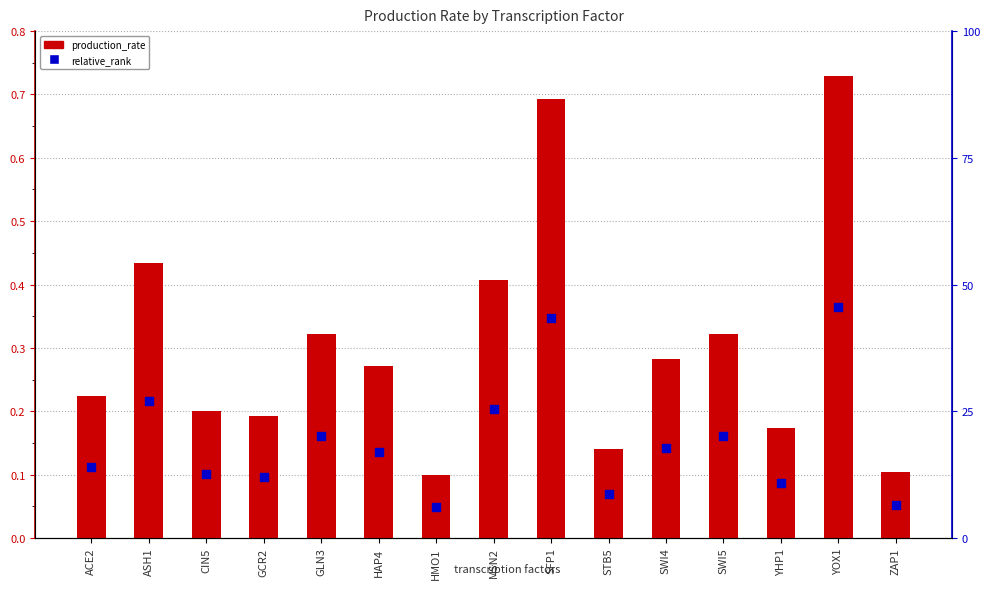

Which series has the largest total across all categories?

production_rate